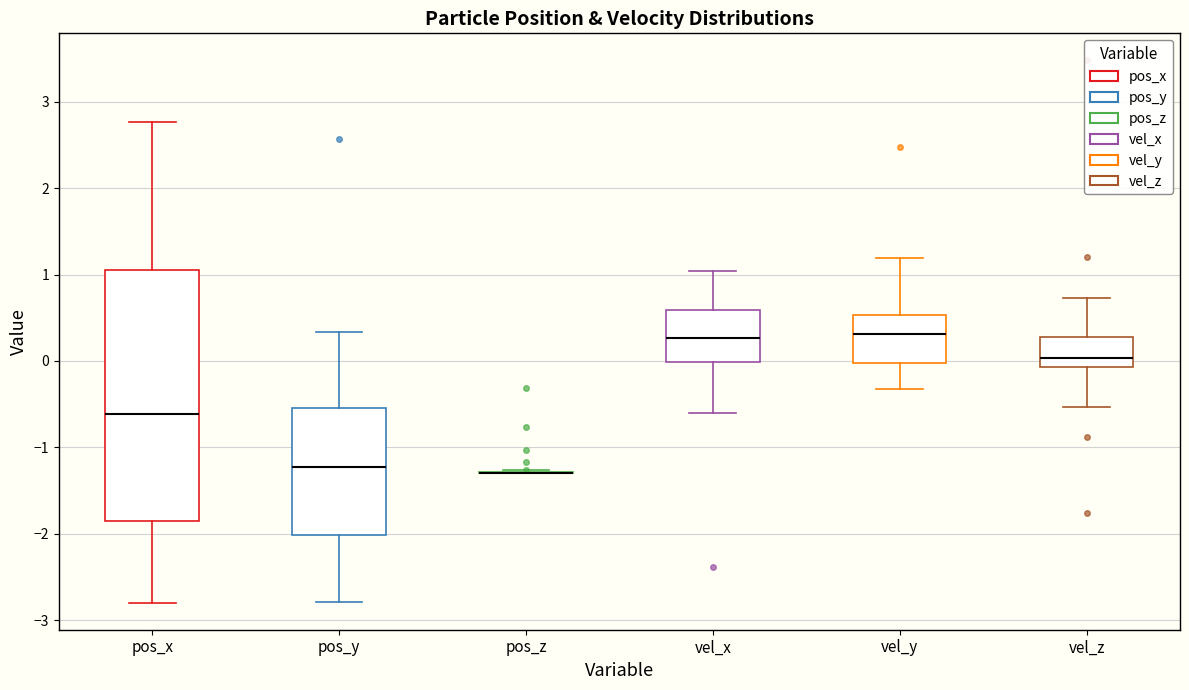

Which box is the tallest, from its lower edge to its upper edge?

pos_x